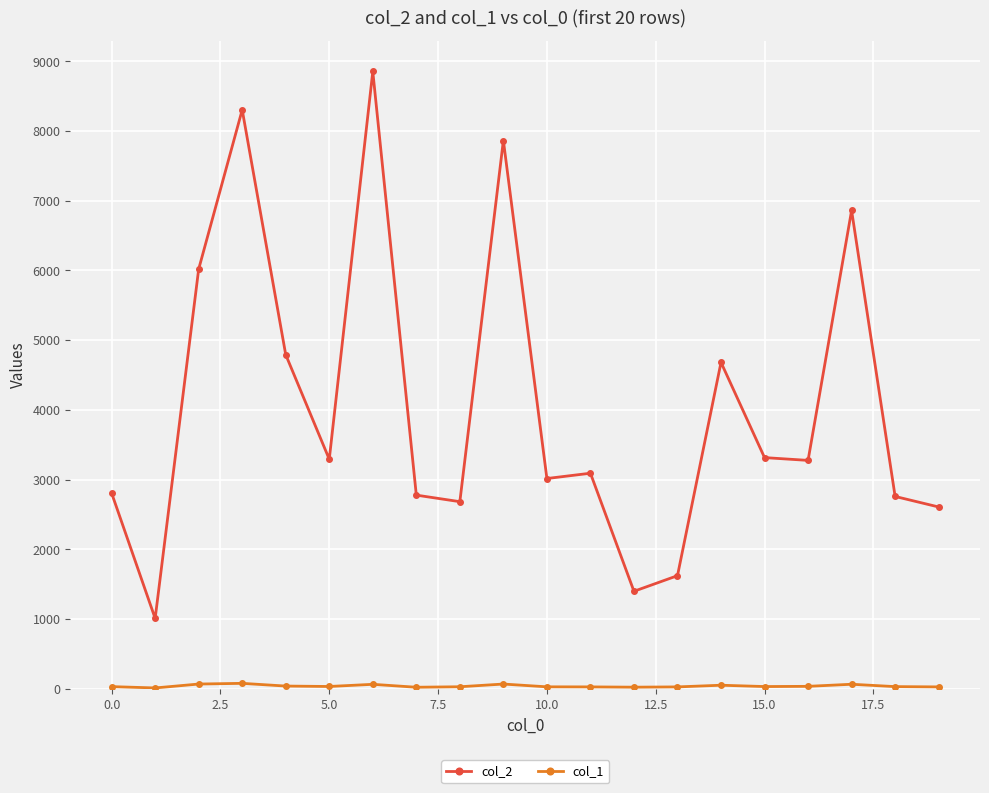

True or false: col_2 has more than 0 interior local peaks.

True